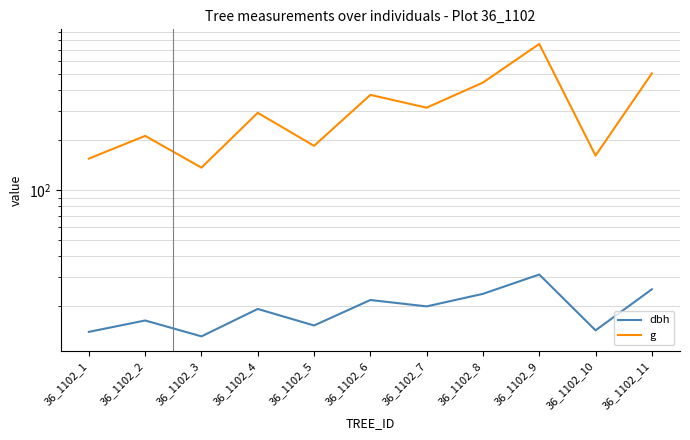

At 36_1102_11, list the series in order from largest to smallest.

g, dbh